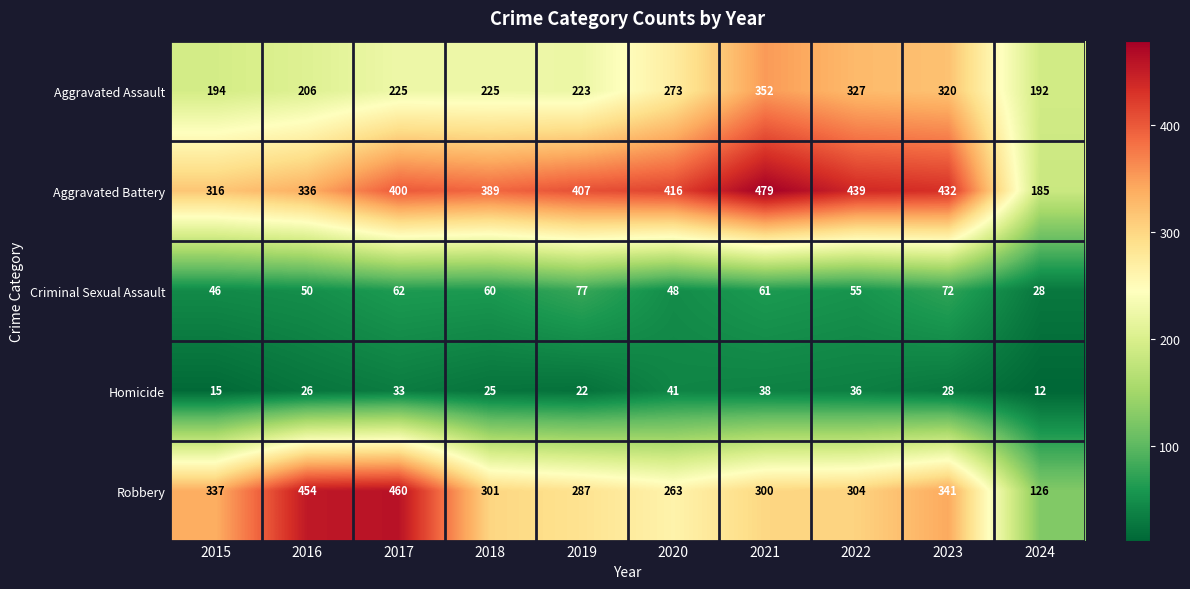

What is the greatest value displayed?

479